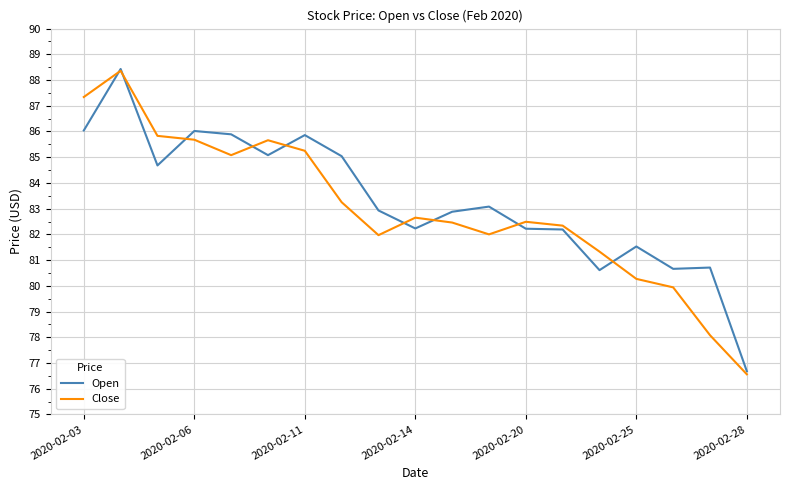

Which series has the widest spread of values?

Close